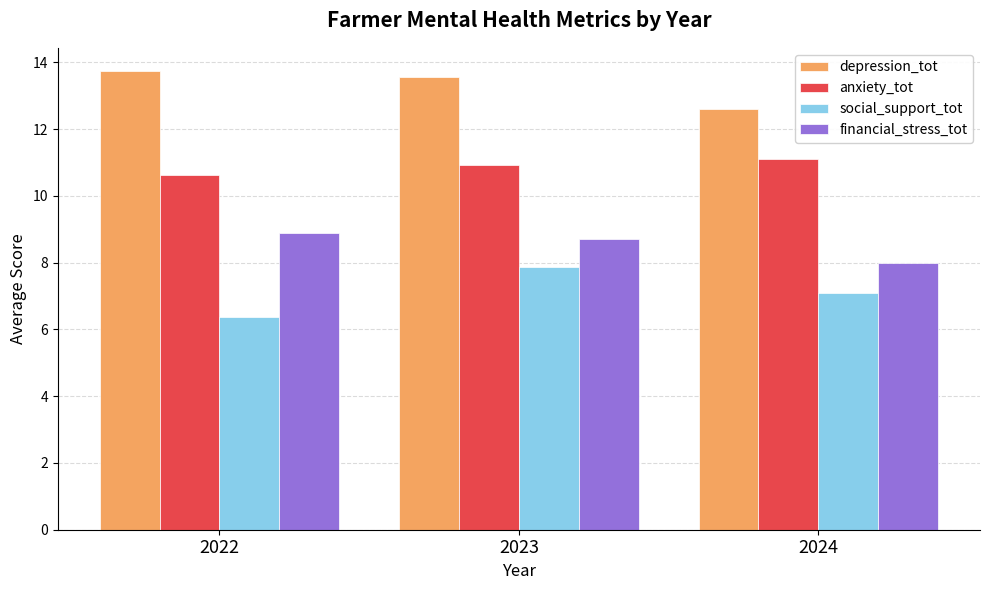

How many bars are there in each group?

4